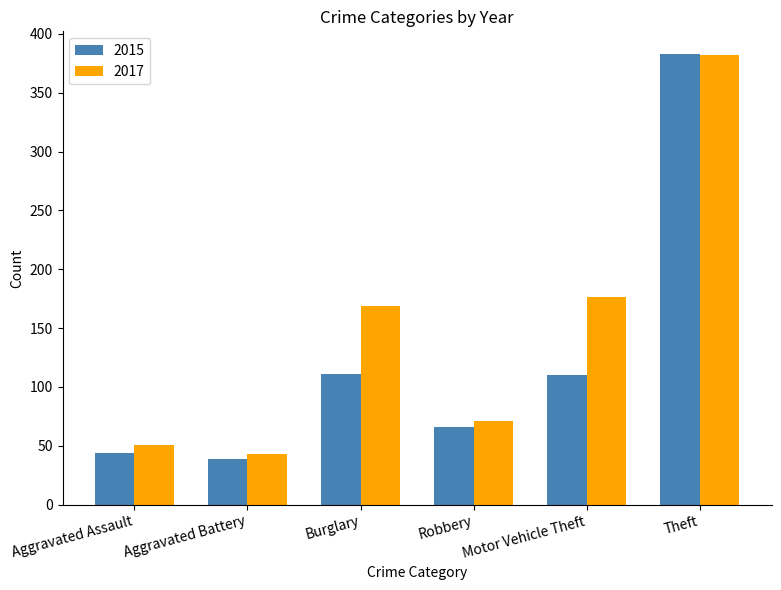

What is the value of the 2017 bar at the 2nd from the left?

43